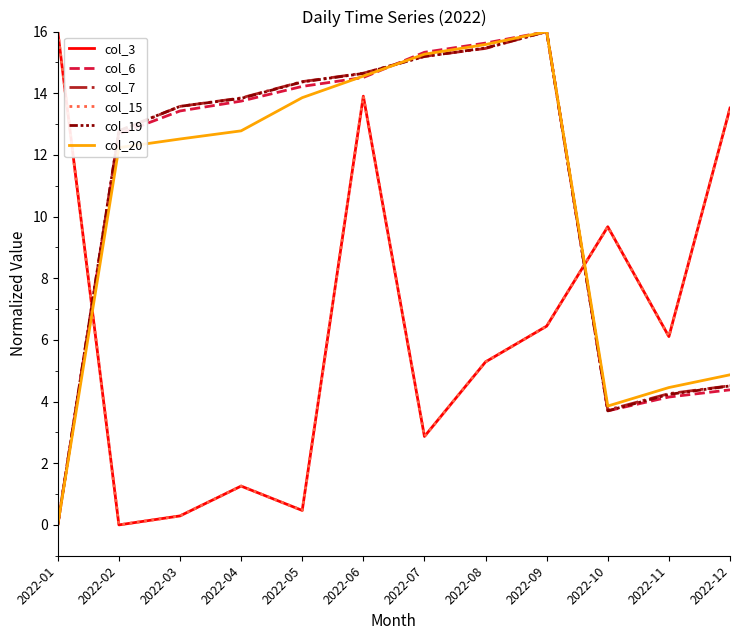

What is the approximate value of col_15 at 2022-01?

16.0